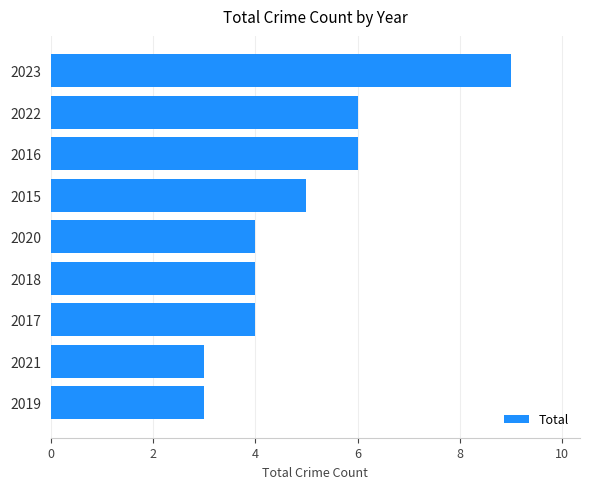

Reading bottom to top, extract all data points from this chart.

3	3	4	4	4	5	6	6	9